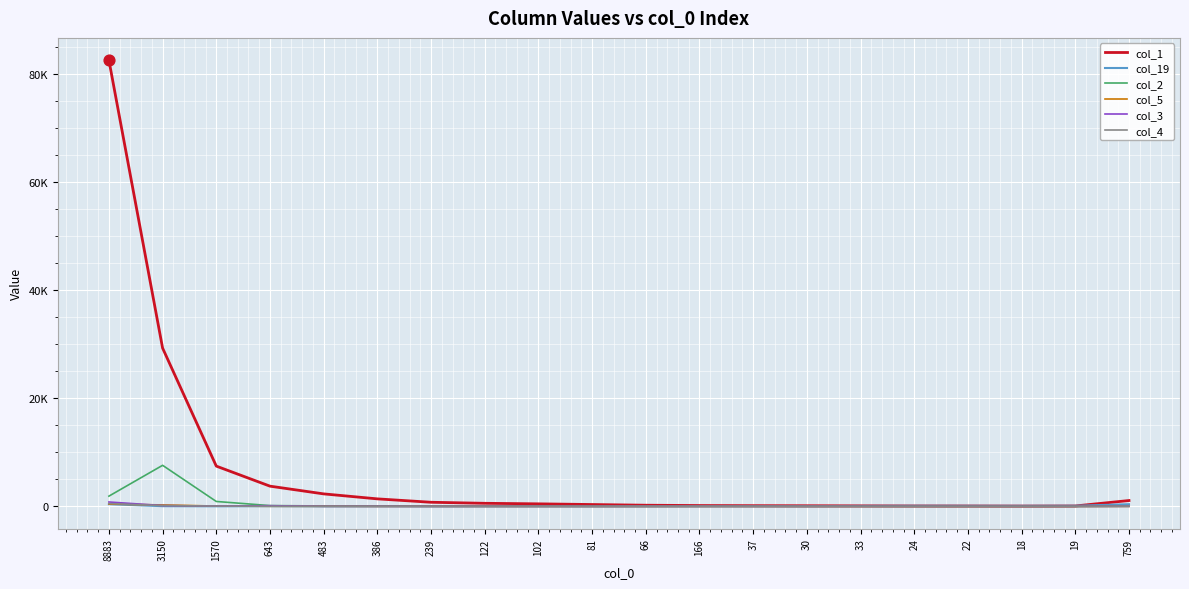

Is this an area chart (filled region under the line)?

No